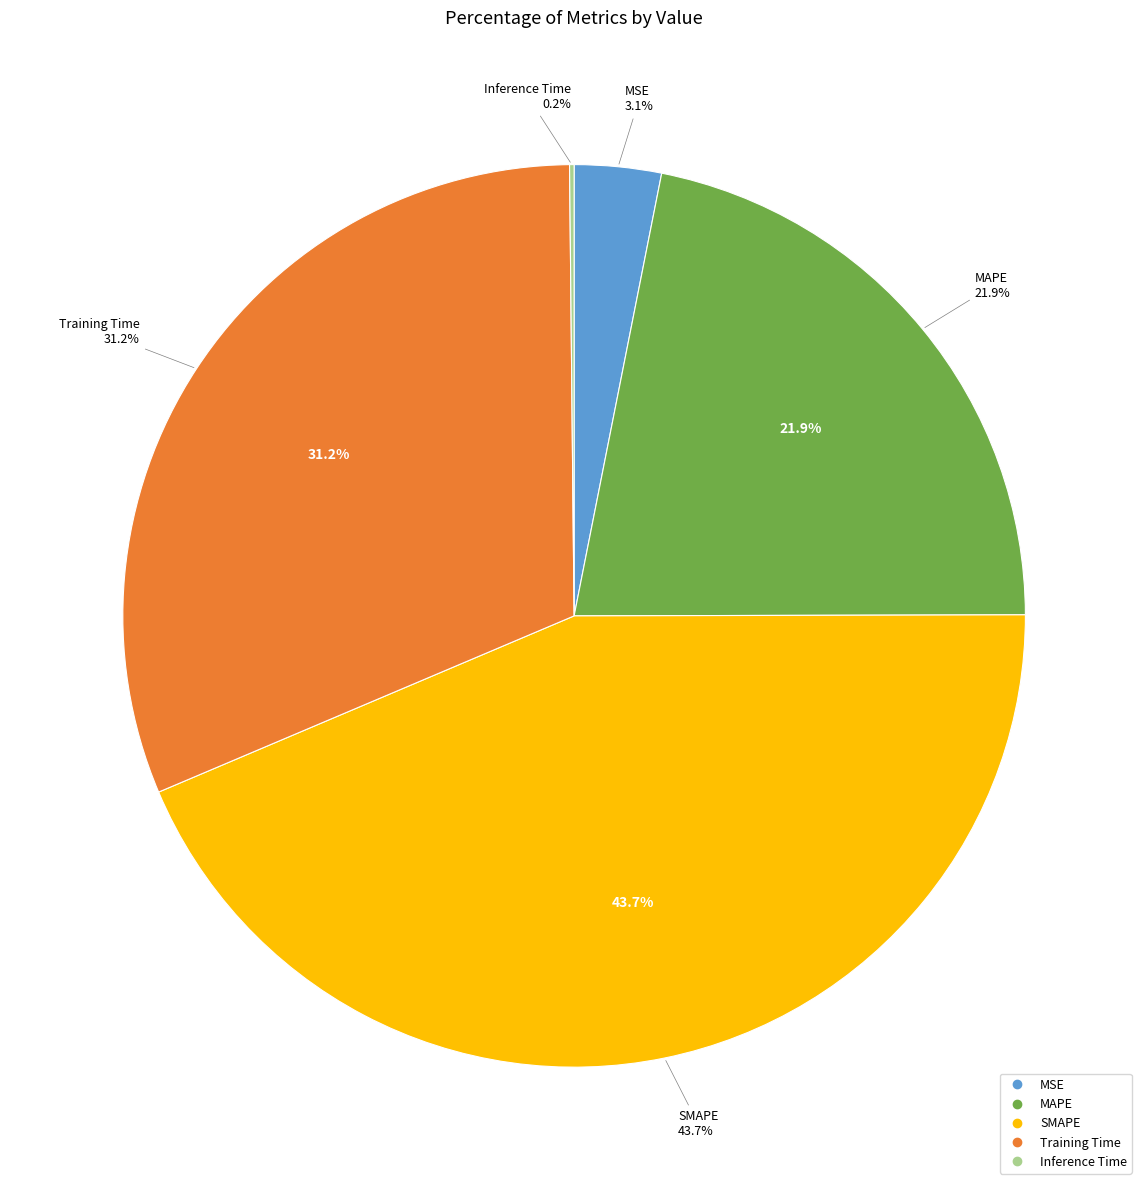

True or false: SMAPE accounts for 44% of the total.

True